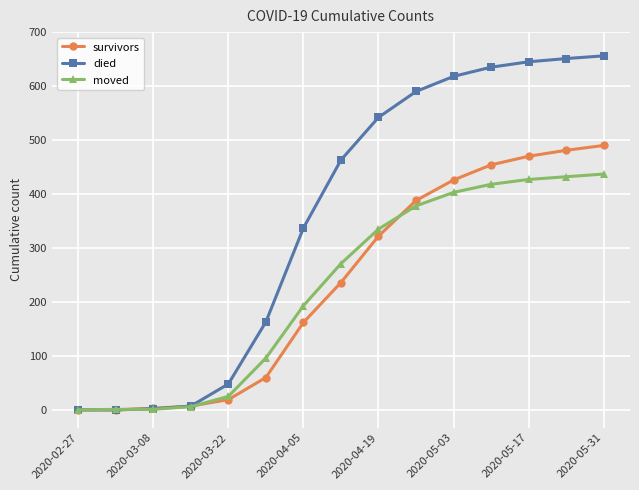

At how many categories does at least one series exceed 192?

9